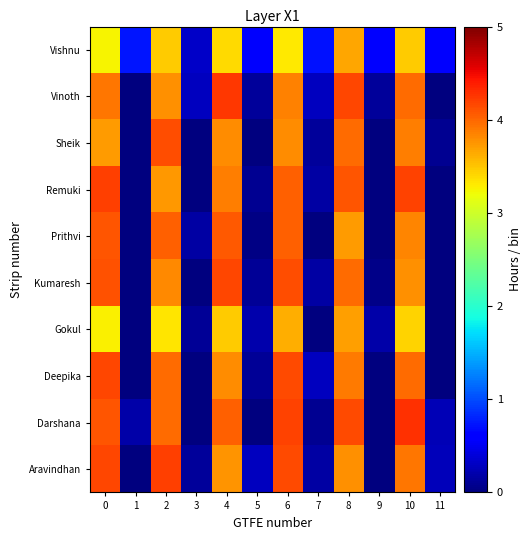

Rank the series at 10 from lowest to highest value.

Gokul, Vishnu, Kumaresh, Prithvi, Sheik, Aravindhan, Vinoth, Deepika, Remuki, Darshana